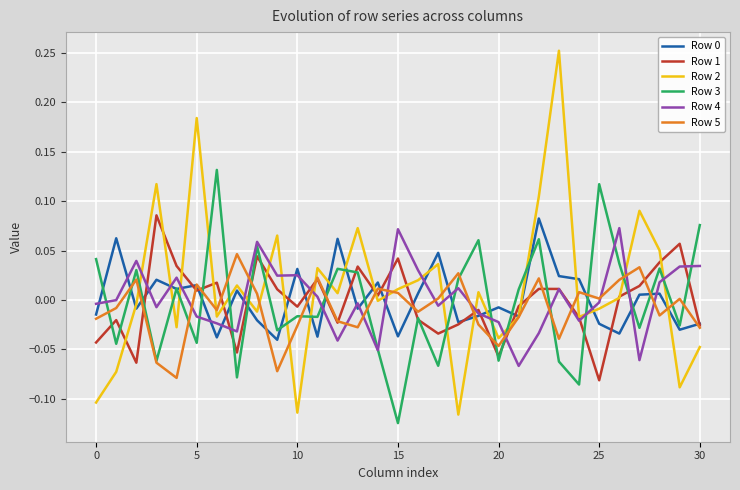

Which series has the largest range (max minus min)?

Row 2